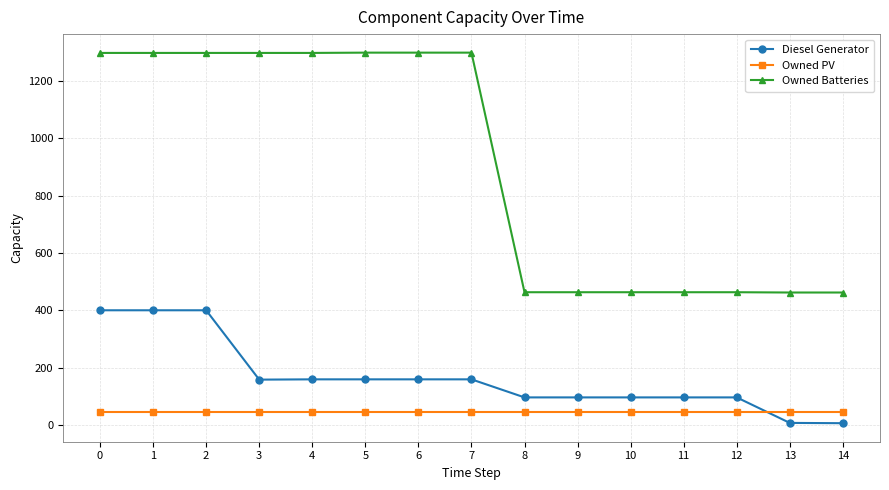

What is the highest value of the Owned PV series?

46